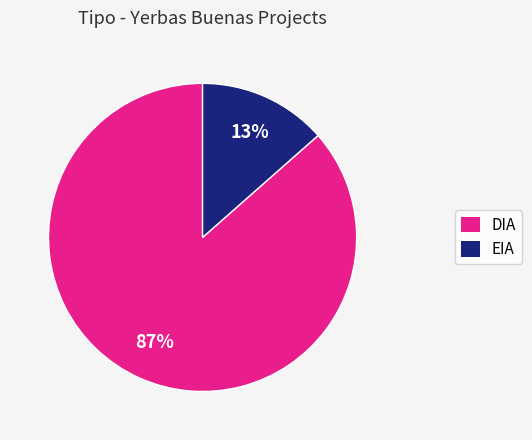

To the nearest percent, what is the combined percentage of EIA and DIA?

100%